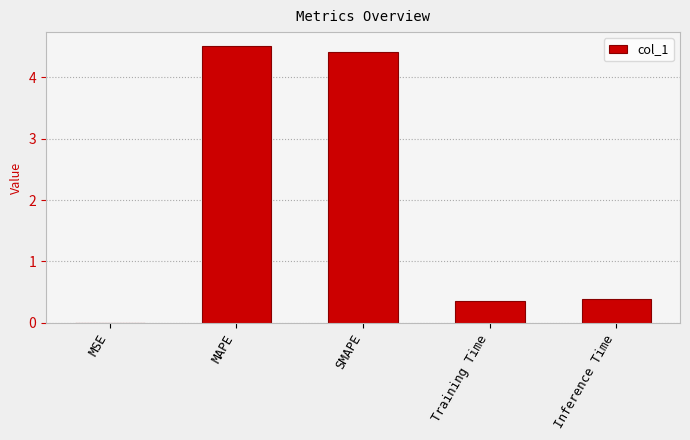

What is the sum of all values?

9.7